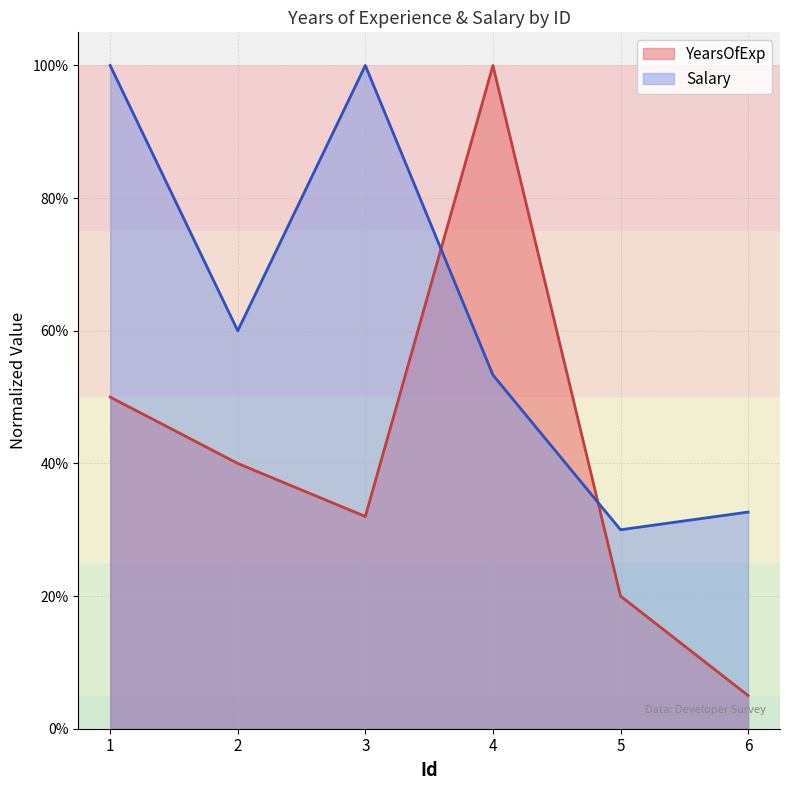

What is the approximate value of Salary at 1?

1.0